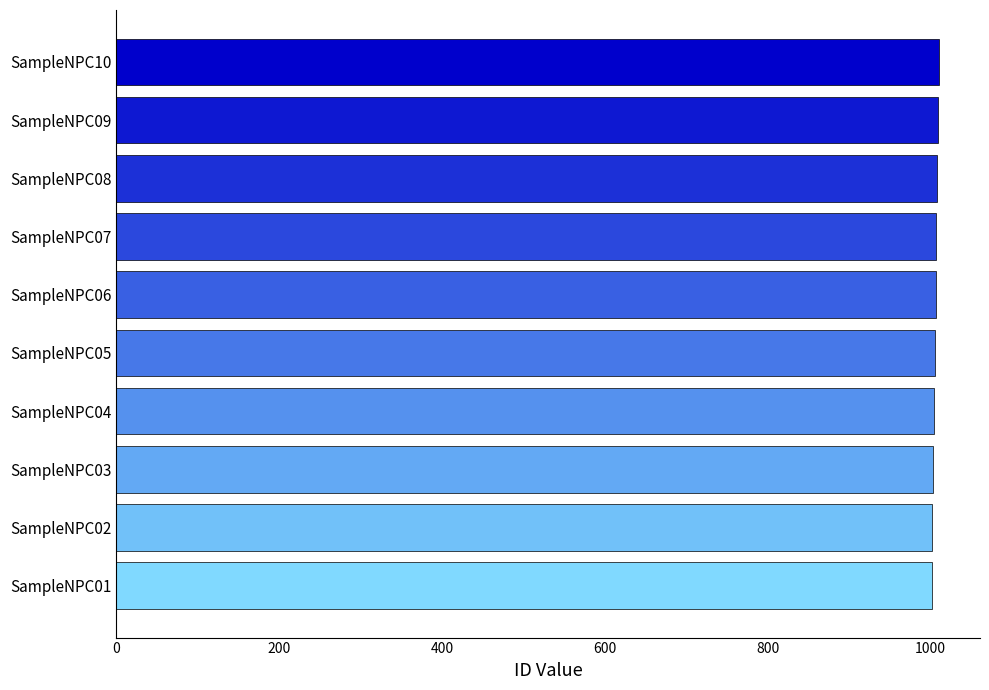

What is the sum of all values?

10055